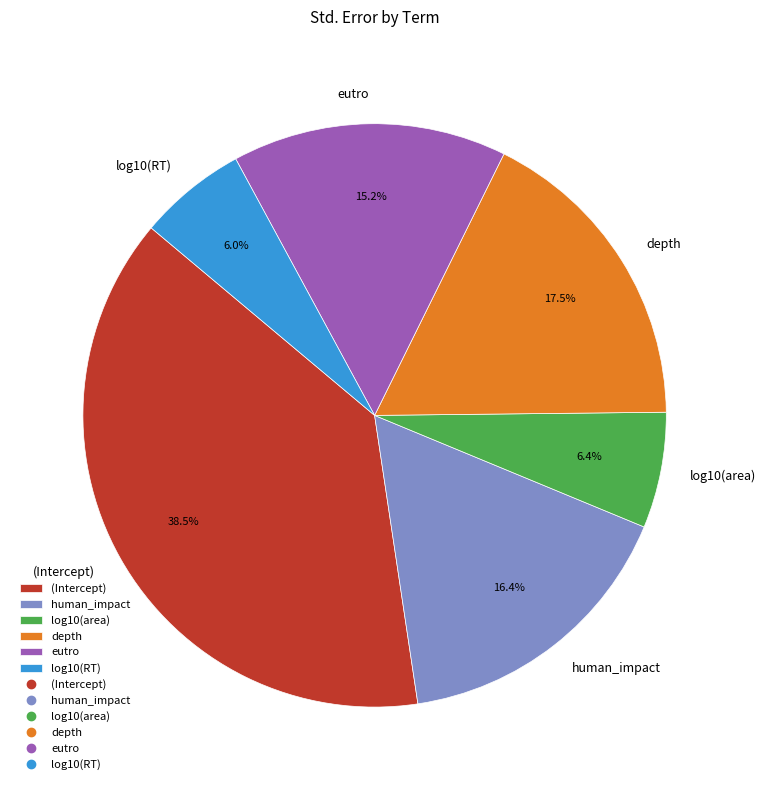

How many slices are in this pie chart?

6